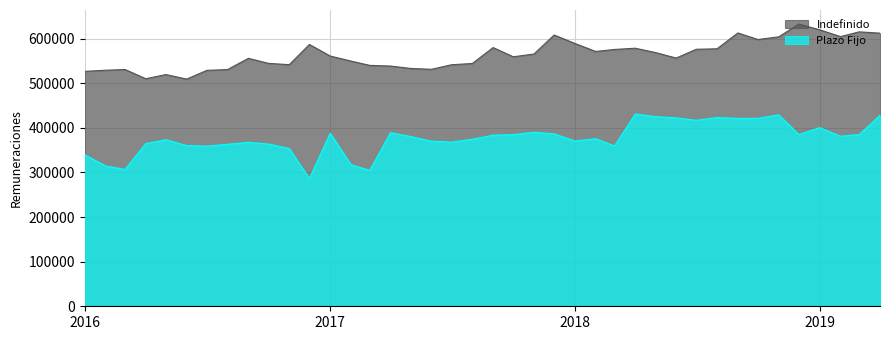

At which category does Indefinido reach its first local valley?

2016-04-01